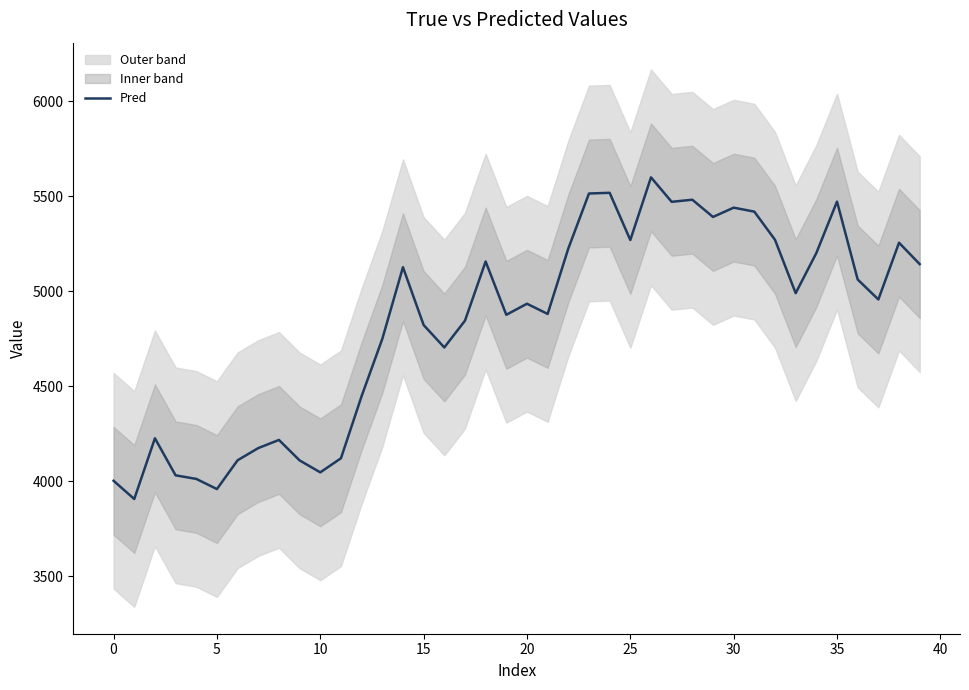

What is the approximate value at 14?

5127.3